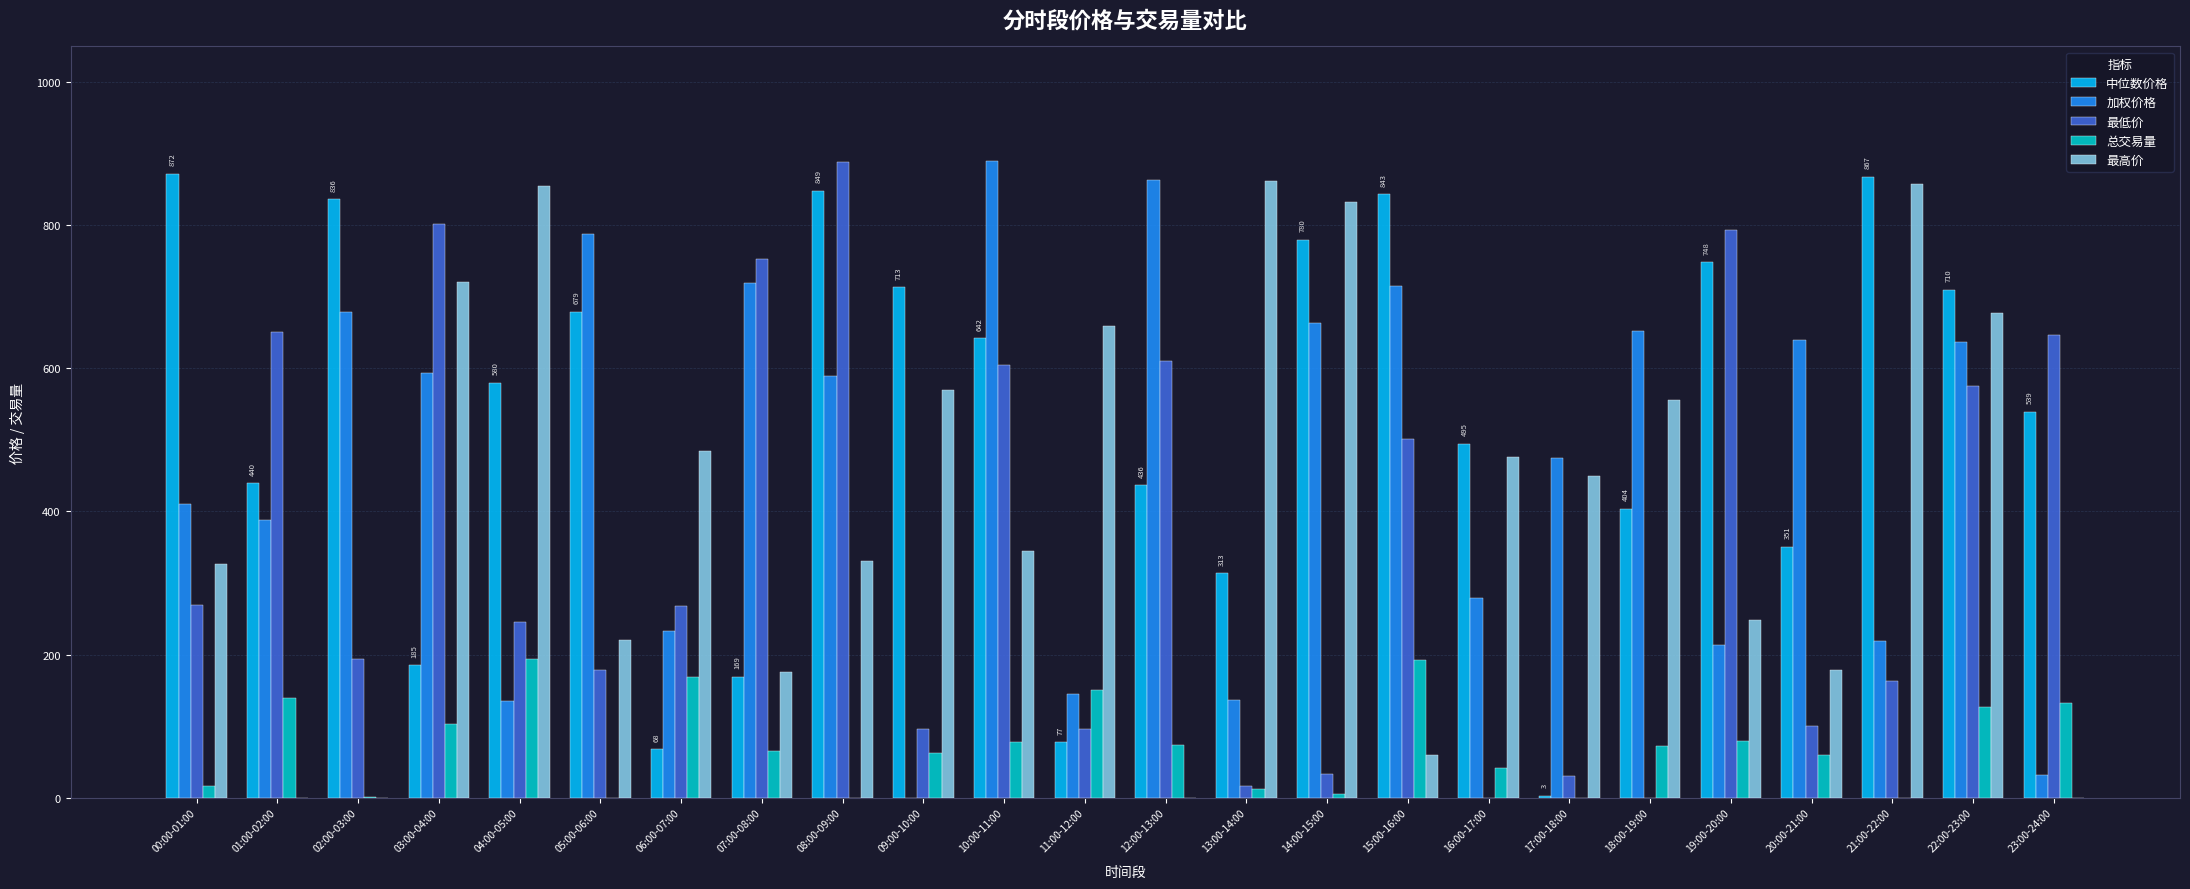

Is the value of 中位数价格 at 02:00-03:00 greater than the value of 最高价 at 02:00-03:00?

Yes